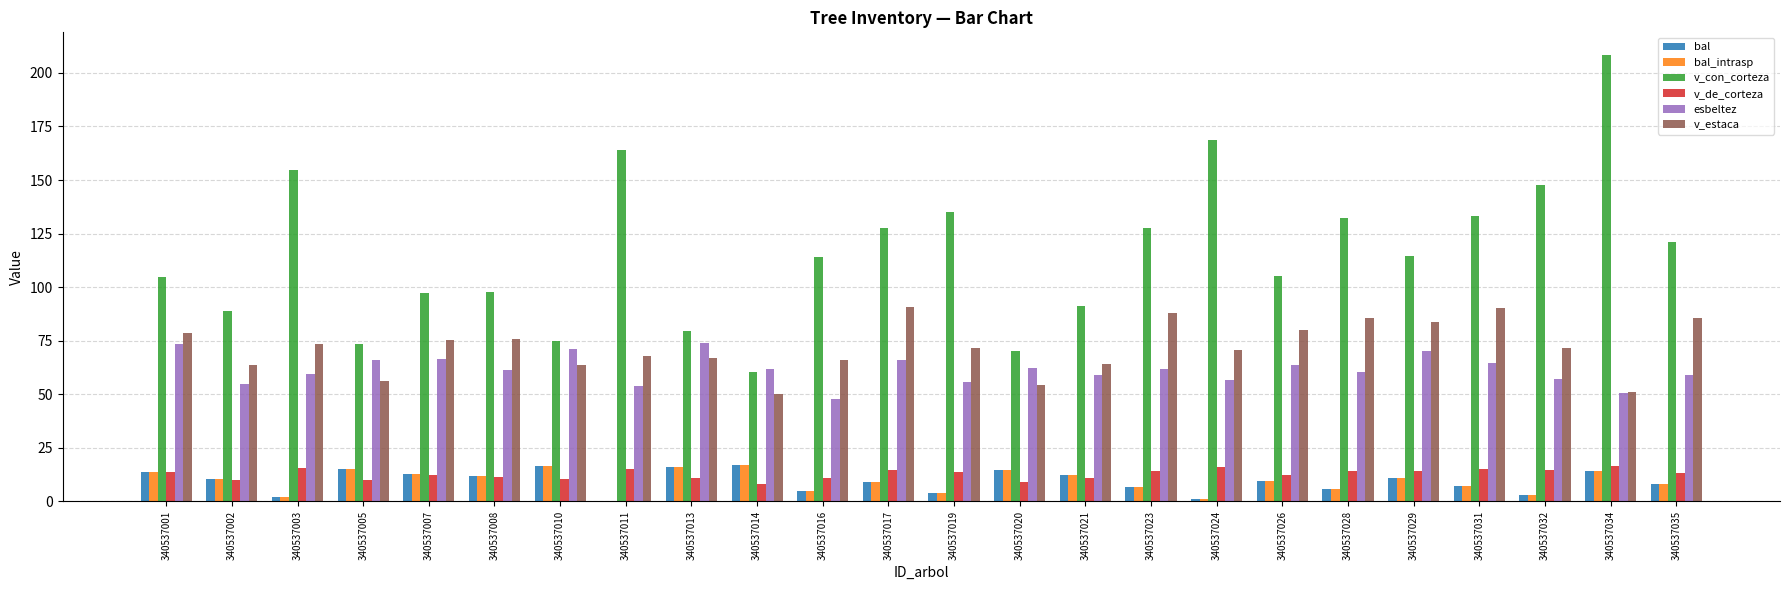

What is the approximate value of v_estaca at 340537003?

73.5